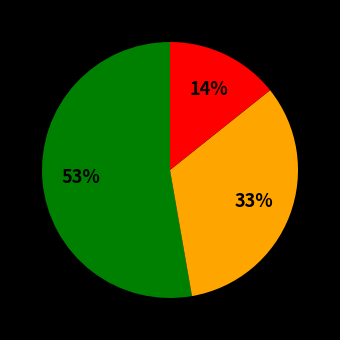

To the nearest percent, what is the average slice percentage?

33%